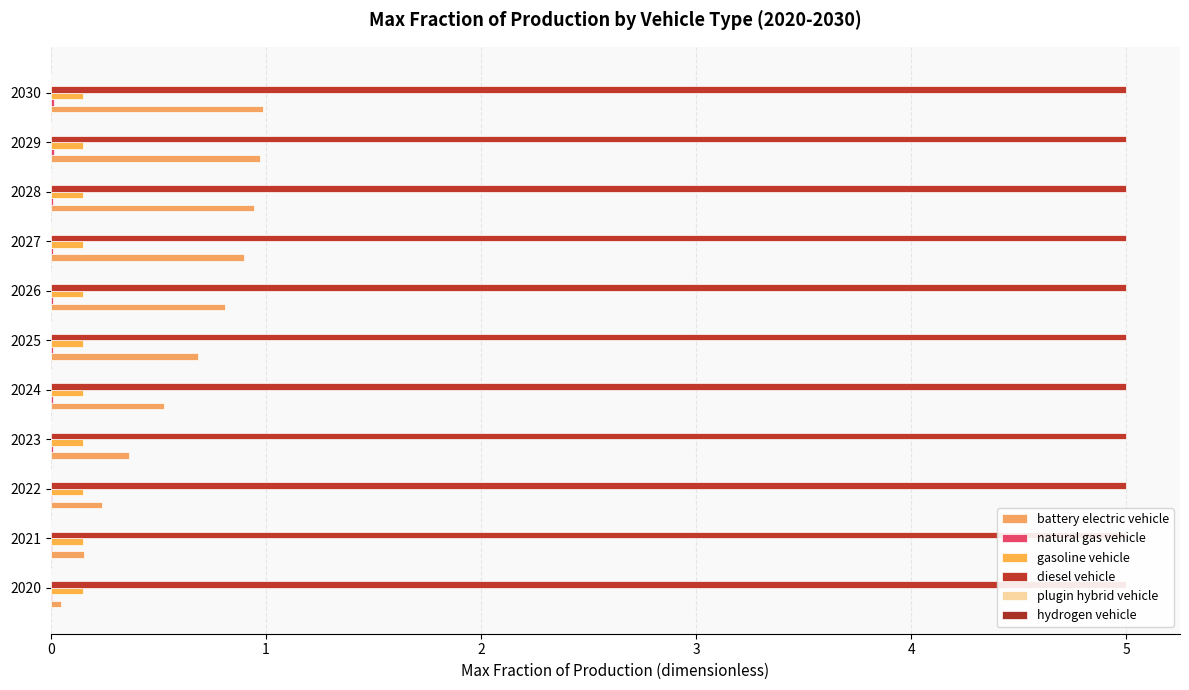

Which series has the largest range (max minus min)?

battery electric vehicle